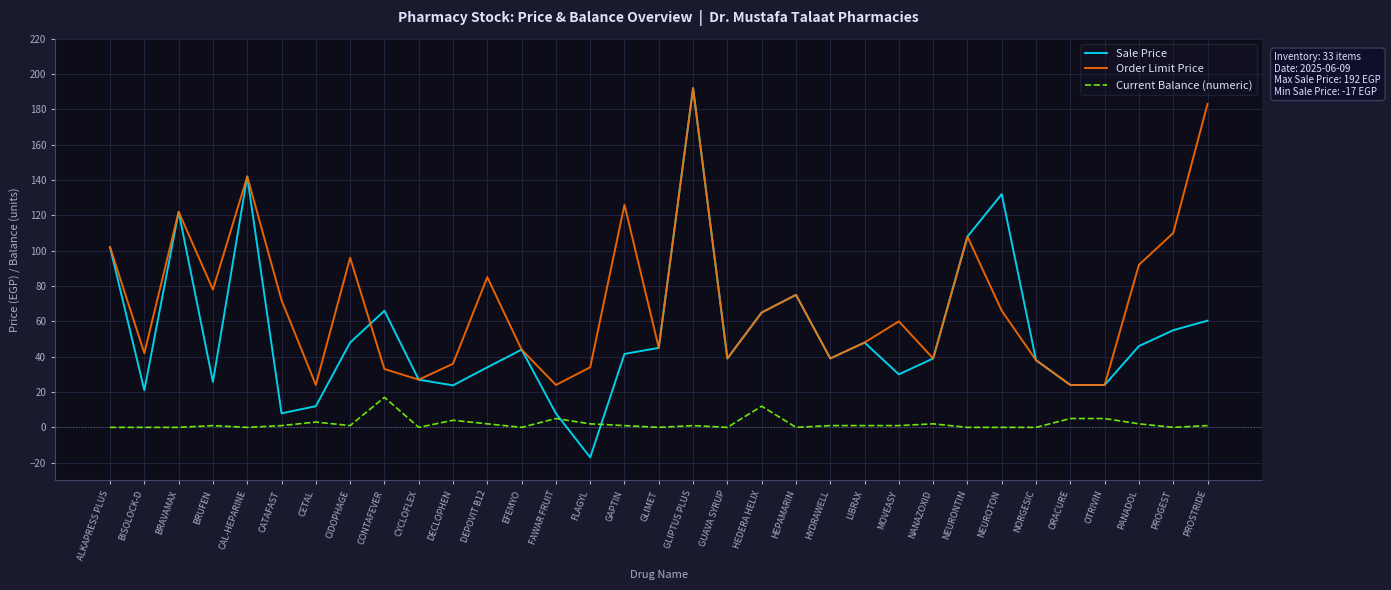

Which label corresponds to the smallest value in the chart?

FLAGYL